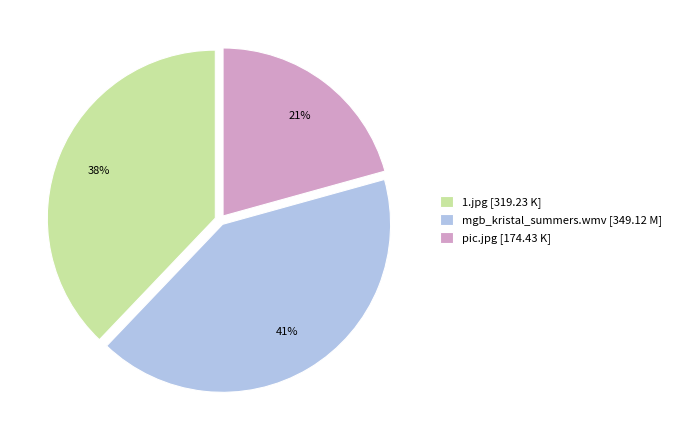

Between pic.jpg and mgb_kristal_summers.wmv, which is larger?

mgb_kristal_summers.wmv